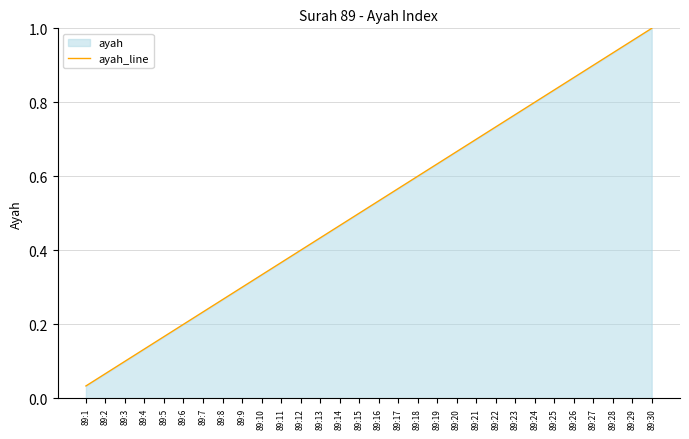

Between 89:29 and 89:18, which is larger?

89:29